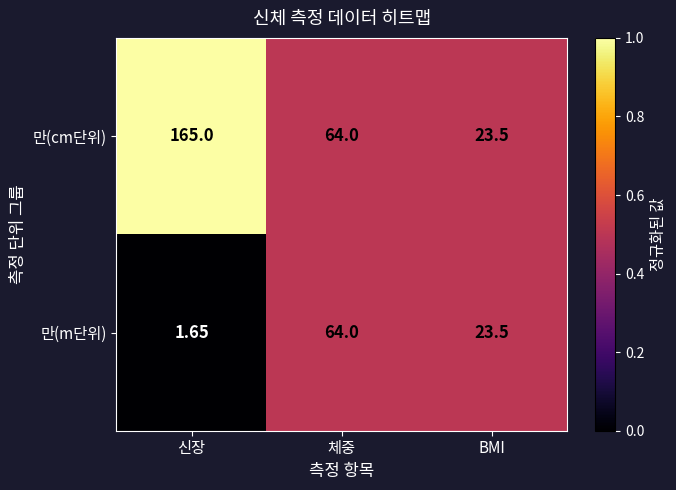

What is the total value across all series at 신장?

166.7